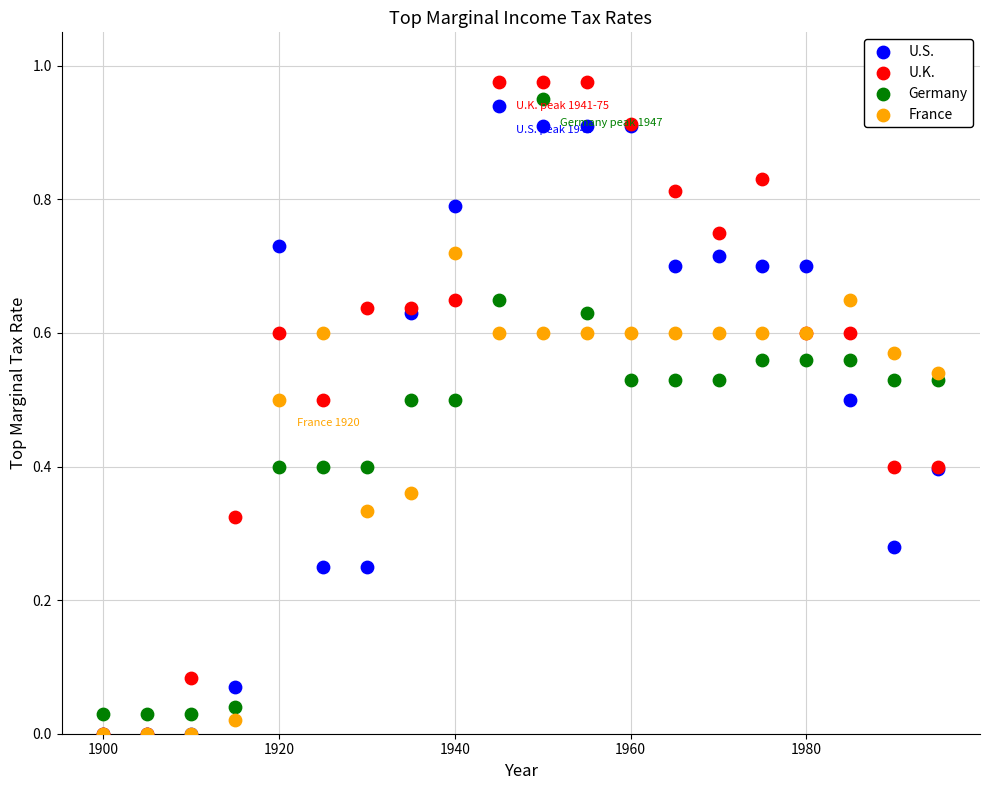

What are all the series names shown in the legend?

U.S., U.K., Germany, France